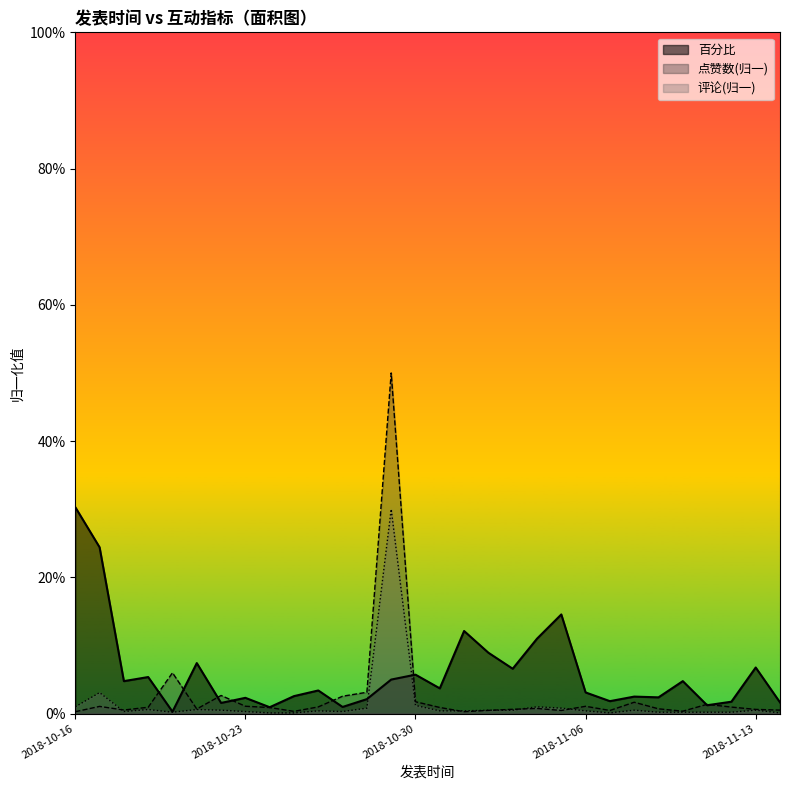

At which category is the sum across all series the highest?

2018-10-29